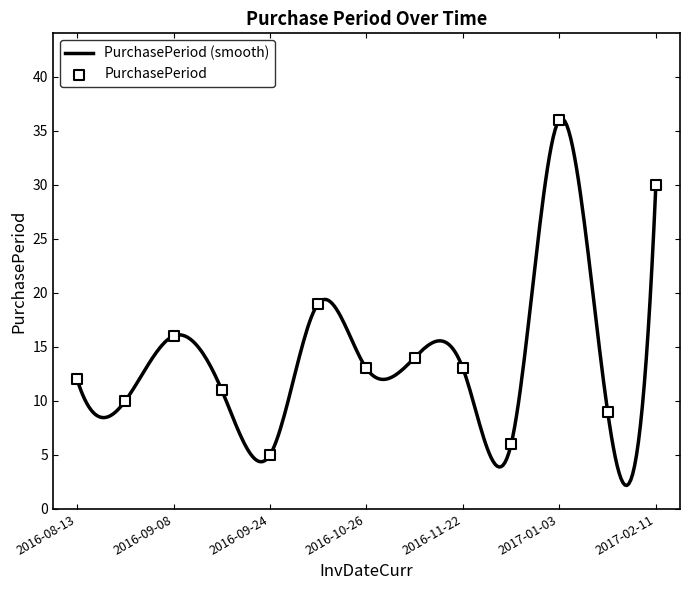

What is the change in value from 2016-09-08 to 2016-11-09?

-2